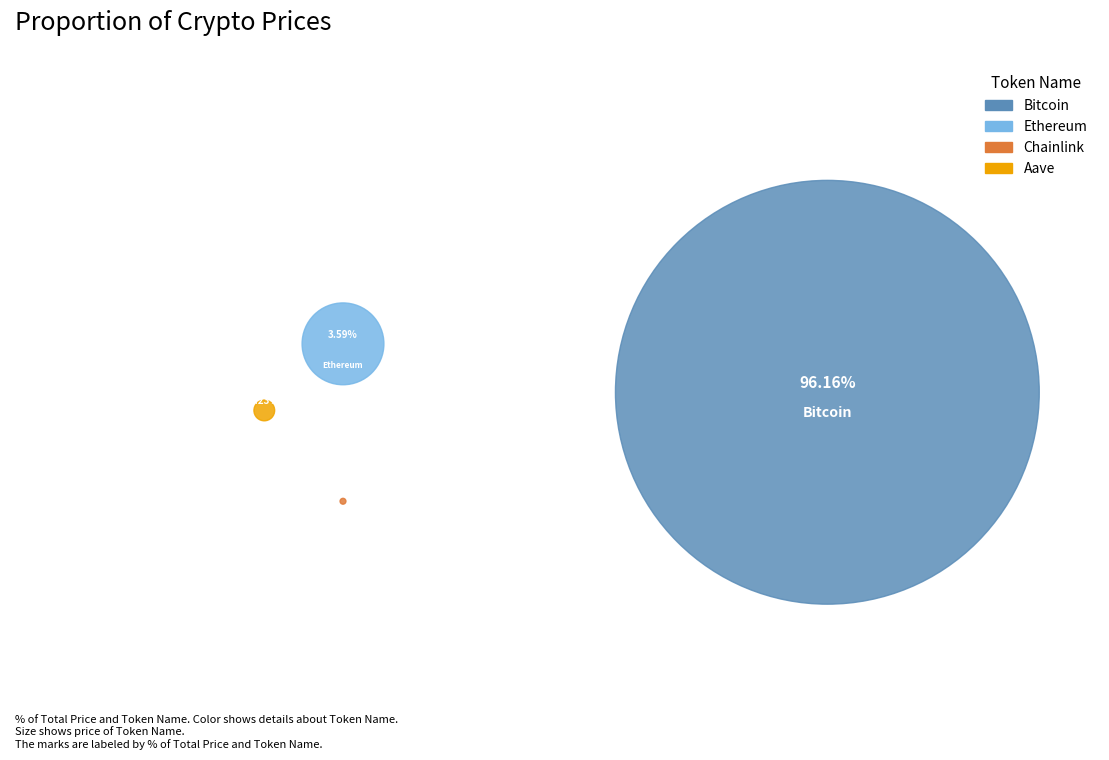

Count the number of slices in the pie.

4